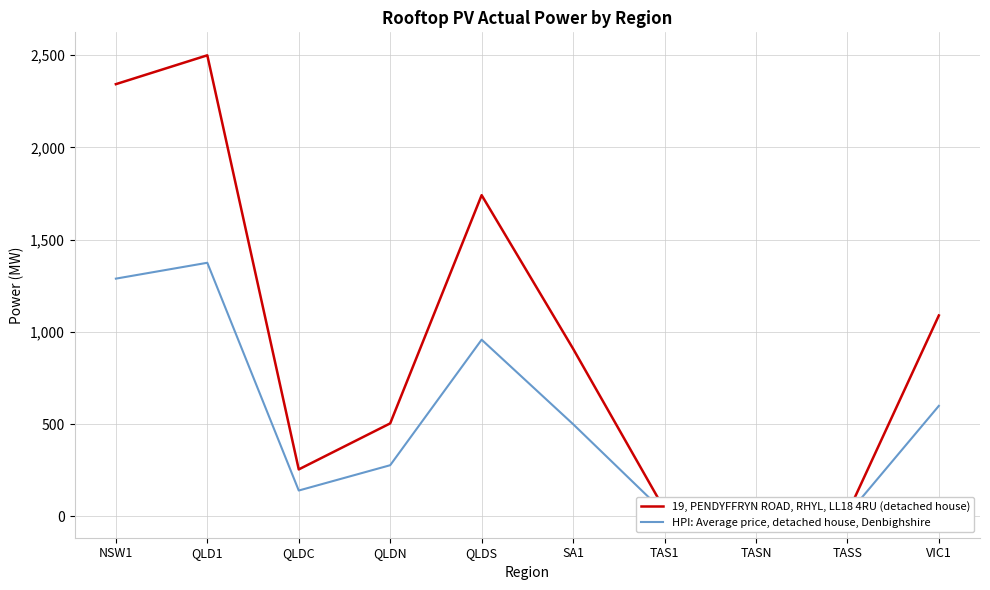

The value of HPI: Average price, detached house, Denbighshire at QLDC is 251.0. True or false?

False